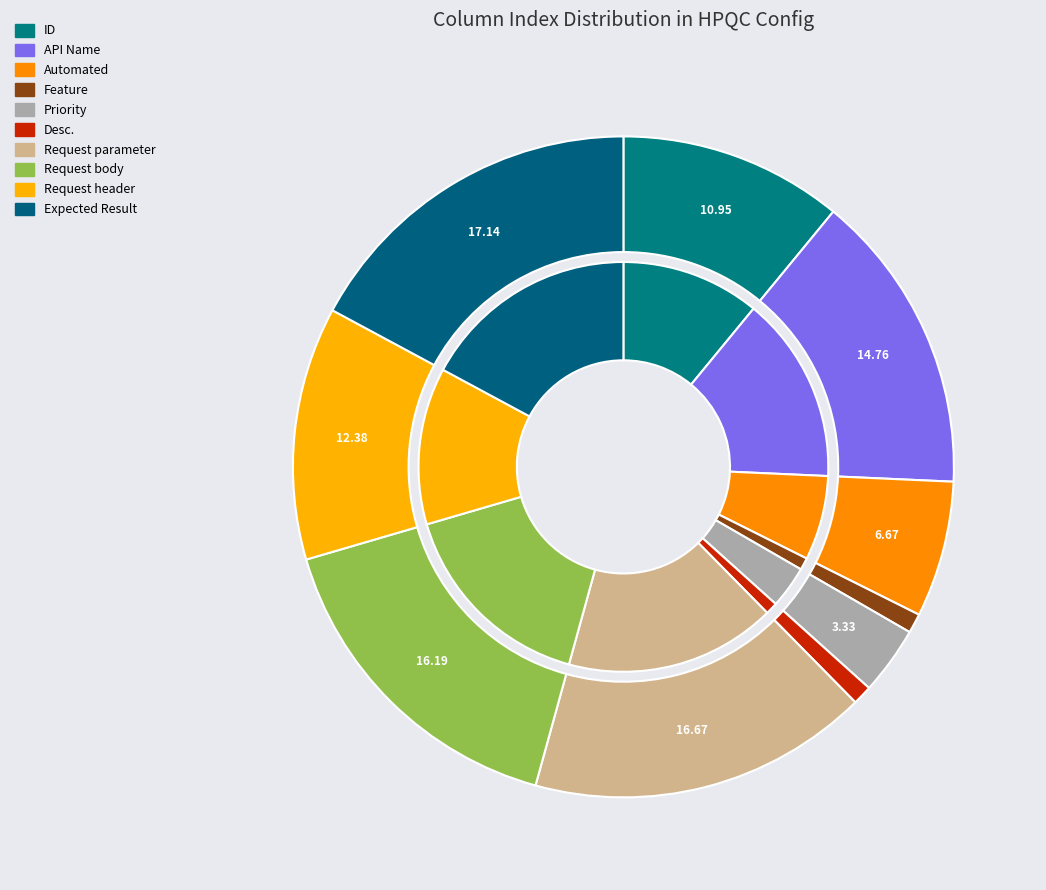

To the nearest percent, what is the combined percentage of API Name and Priority?

18%